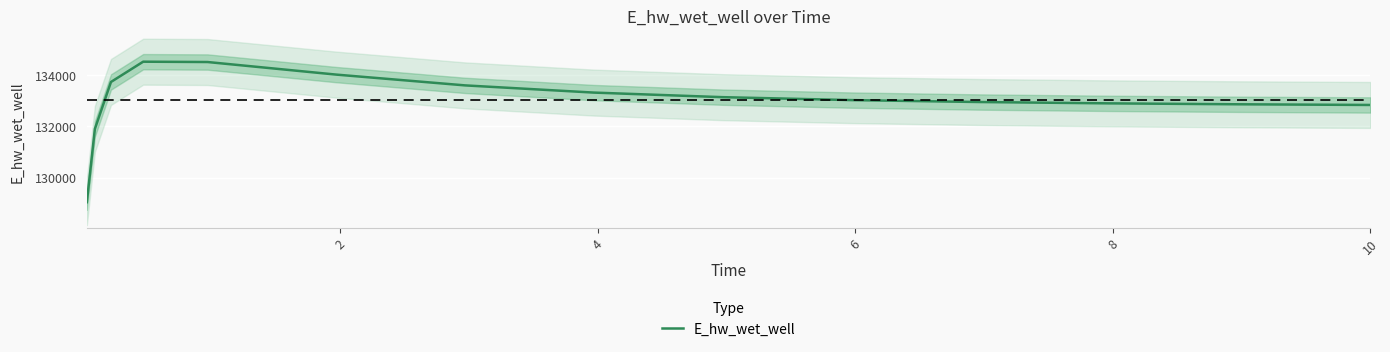

What is the minimum value for E_hw_wet_well?

129036.1